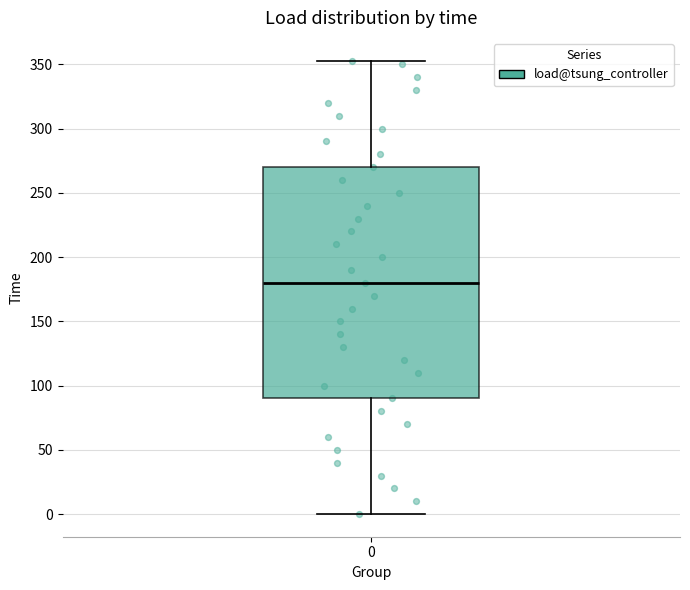

Transcribe this box plot: give where the median line is, the range the box spans, and where the two whiskers end, as read against the y-axis. The values are not printed on the chart, so give them approximately, as read against the axis.

median 180, box 90 to 270, whiskers 0 to 355